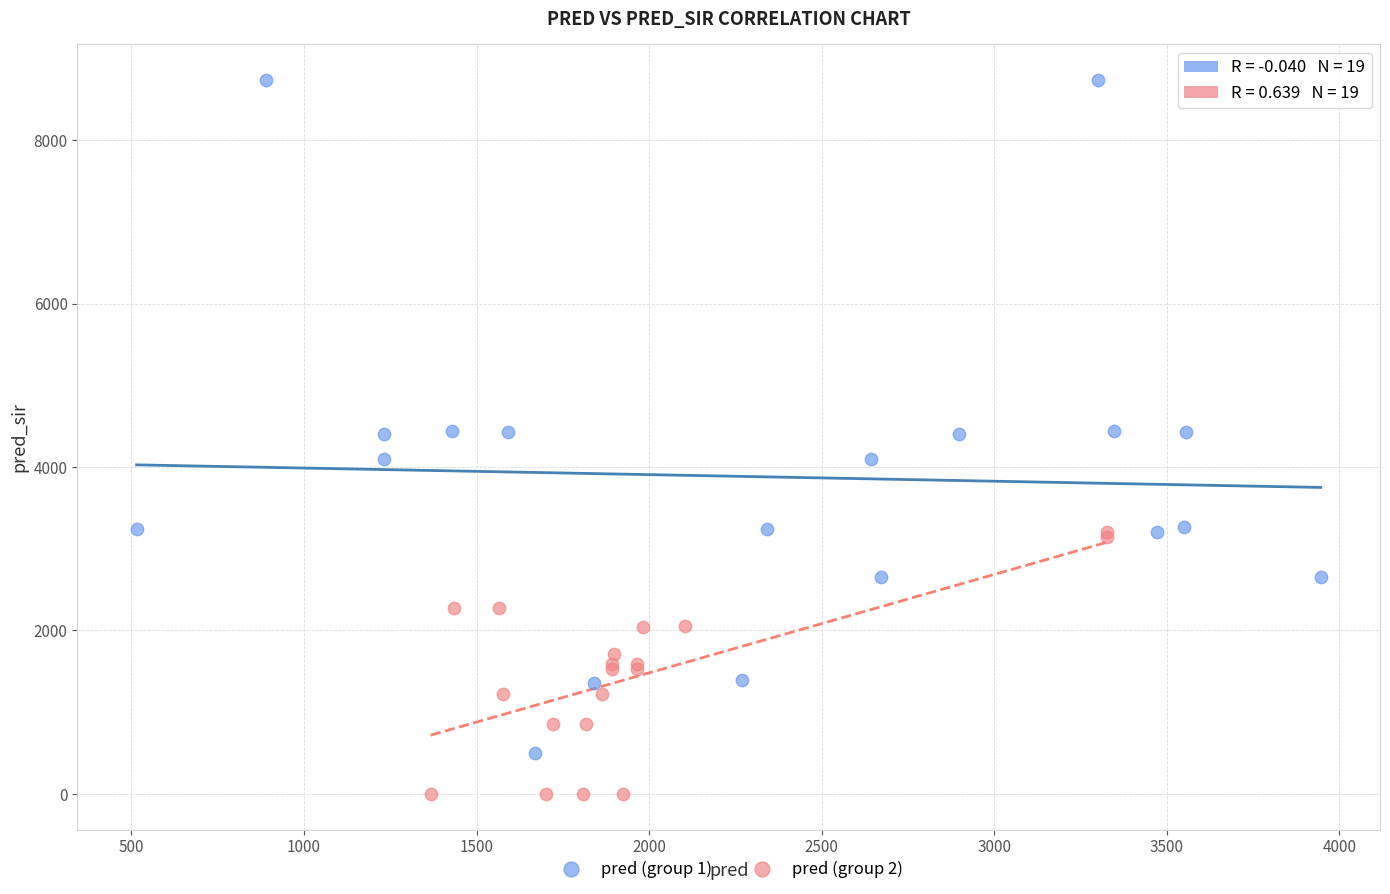

Which series has the widest spread of Y values?

pred (group 1)